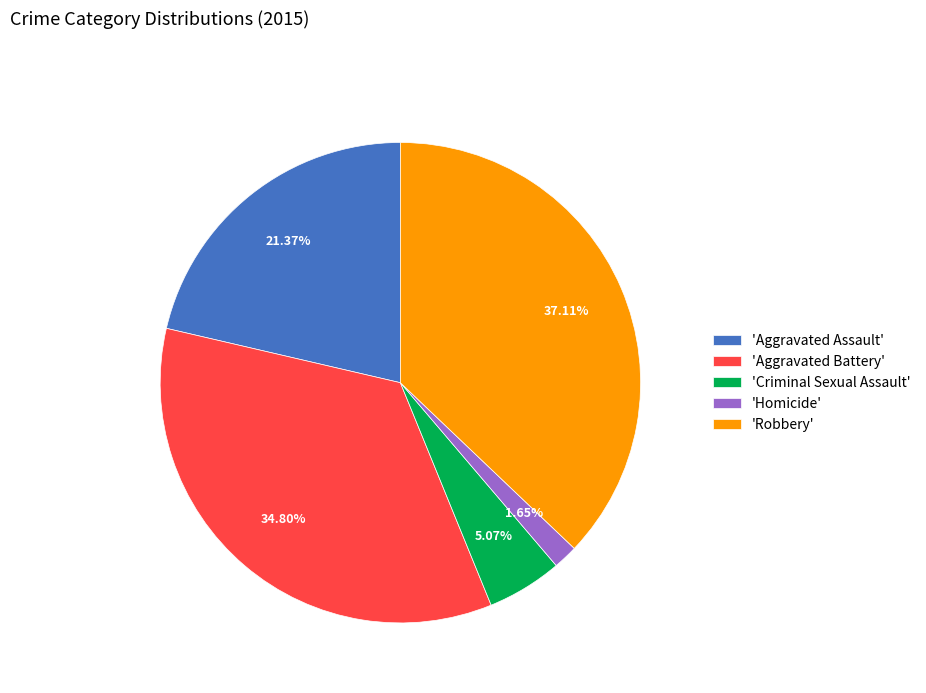

How many segments does this pie chart have?

5